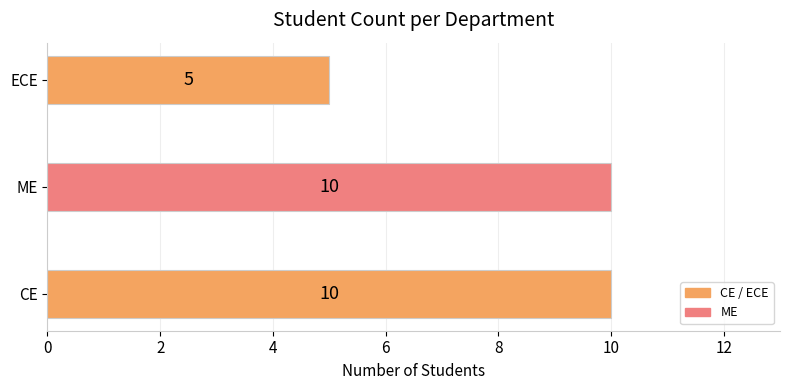

At which category does the chart reach its minimum across all series?

ECE